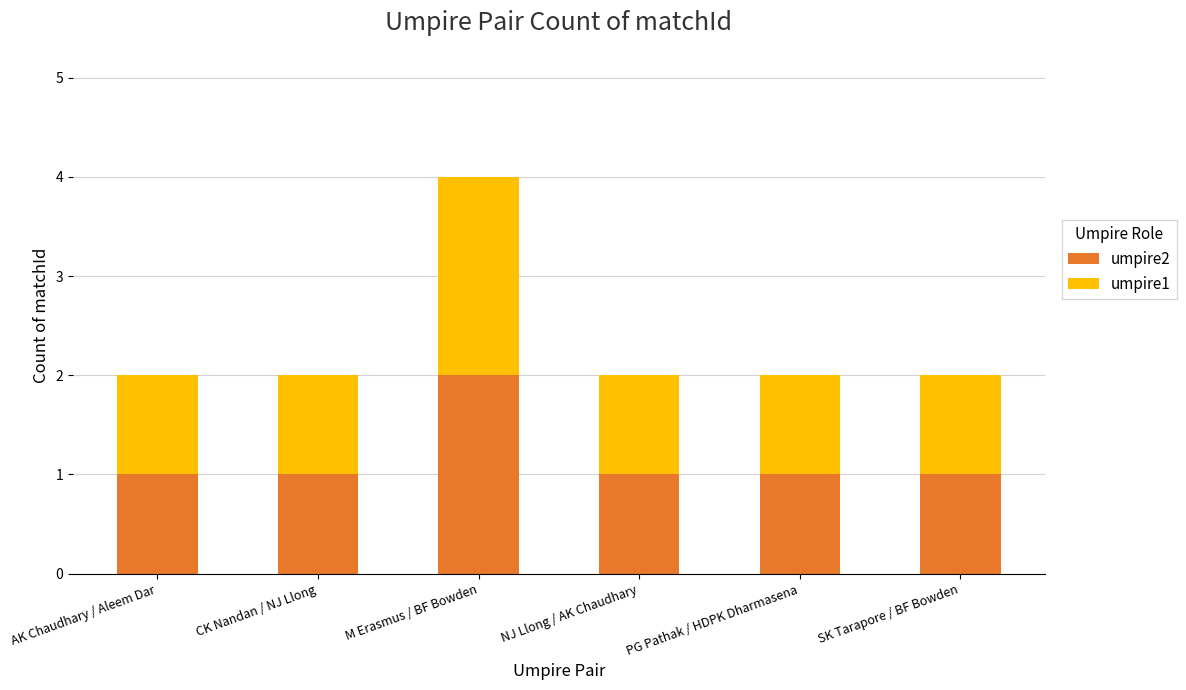

What is the sum of the umpire2 values at M Erasmus / BF Bowden and NJ Llong / AK Chaudhary?

3